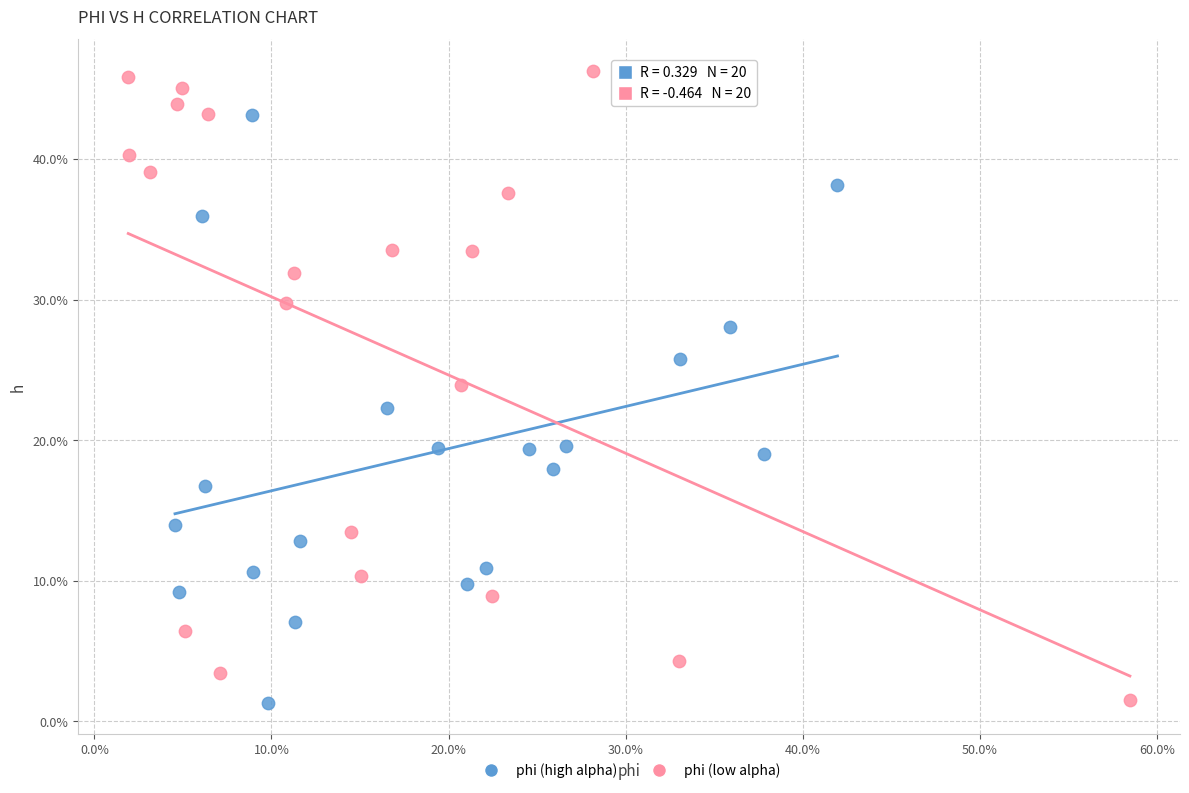

Which series has the largest Y range (max minus min)?

phi (low alpha)